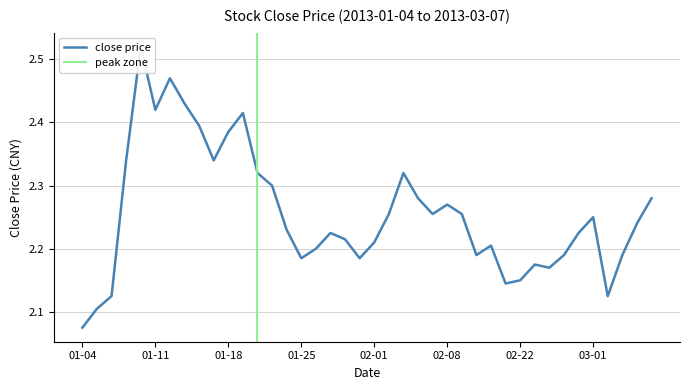

Count the values in the range 2 to 3.

40